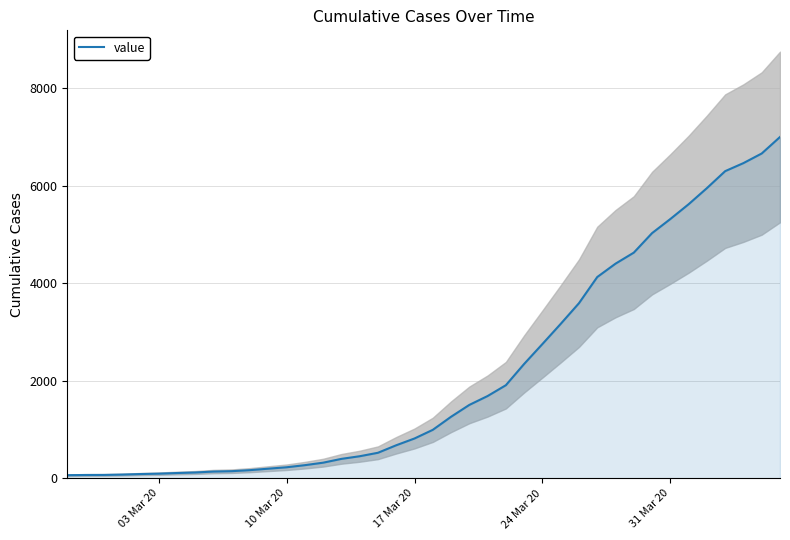

Reading left to right, transcribe all the data shown in this chart.

64	68	69	76	87	95	108	119	138	146	167	197	226	269	320	398	452	523	677	816	993	1261	1504	1686	1908	2344	2752	3165	3589	4125	4399	4625	5025	5314	5617	5947	6295	6460	6657	6995